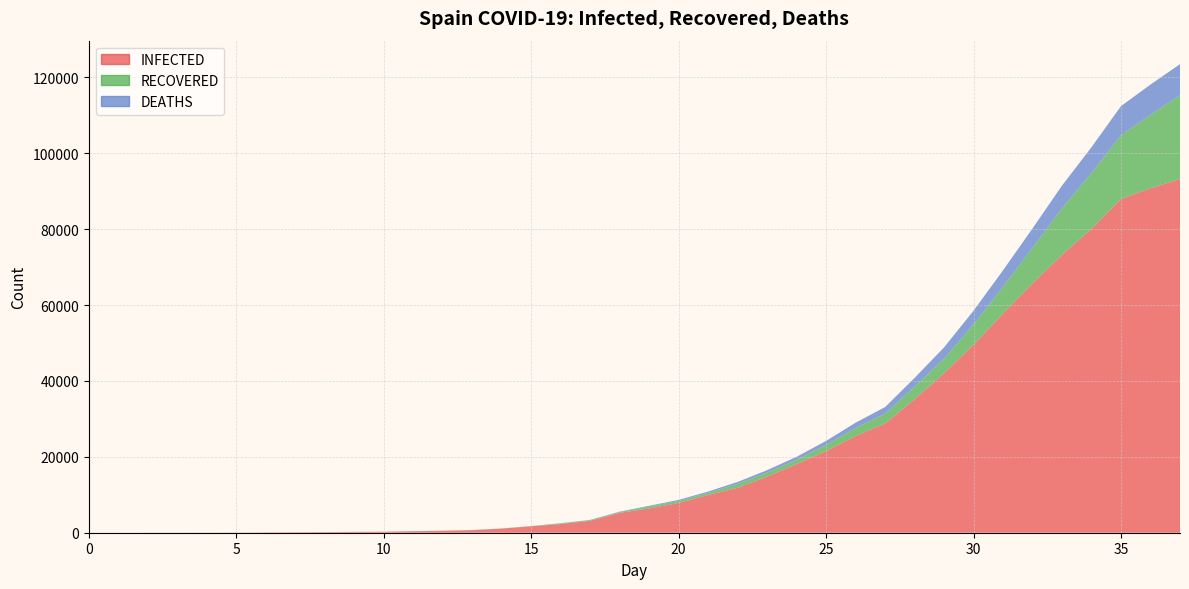

Reading left to right, extract all data points from this chart.

INFECTED: 0=2	1=6	2=13	3=15	4=32	5=45	6=84	7=120	8=165	9=222	10=259	11=400	12=500	13=673	14=1073	15=1695	16=2277	17=3146	18=5232	19=6391	20=7845	21=9942	22=11826	23=14769	24=18077	25=21510	26=25496	27=28768	28=35136	29=42058	30=49515	31=57786	32=65719	33=73235	34=80110	35=87956	36=90801	37=93204
RECOVERED: 0=2	1=2	2=2	3=2	4=2	5=2	6=2	7=2	8=2	9=2	10=2	11=2	12=30	13=30	14=32	15=32	16=183	17=183	18=193	19=517	20=517	21=571	22=1028	23=1081	24=1107	25=1588	26=2125	27=2575	28=3355	29=3794	30=5367	31=7015	32=9357	33=12285	34=14709	35=16780	36=19360	37=22134
DEATHS: 0=0	1=0	2=0	3=0	4=0	5=0	6=0	7=0	8=1	9=2	10=3	11=5	12=10	13=17	14=28	15=35	16=54	17=55	18=133	19=196	20=292	21=342	22=533	23=638	24=831	25=1093	26=1379	27=1772	28=2311	29=2991	30=3647	31=4365	32=5138	33=5982	34=6803	35=7716	36=7966	37=8176